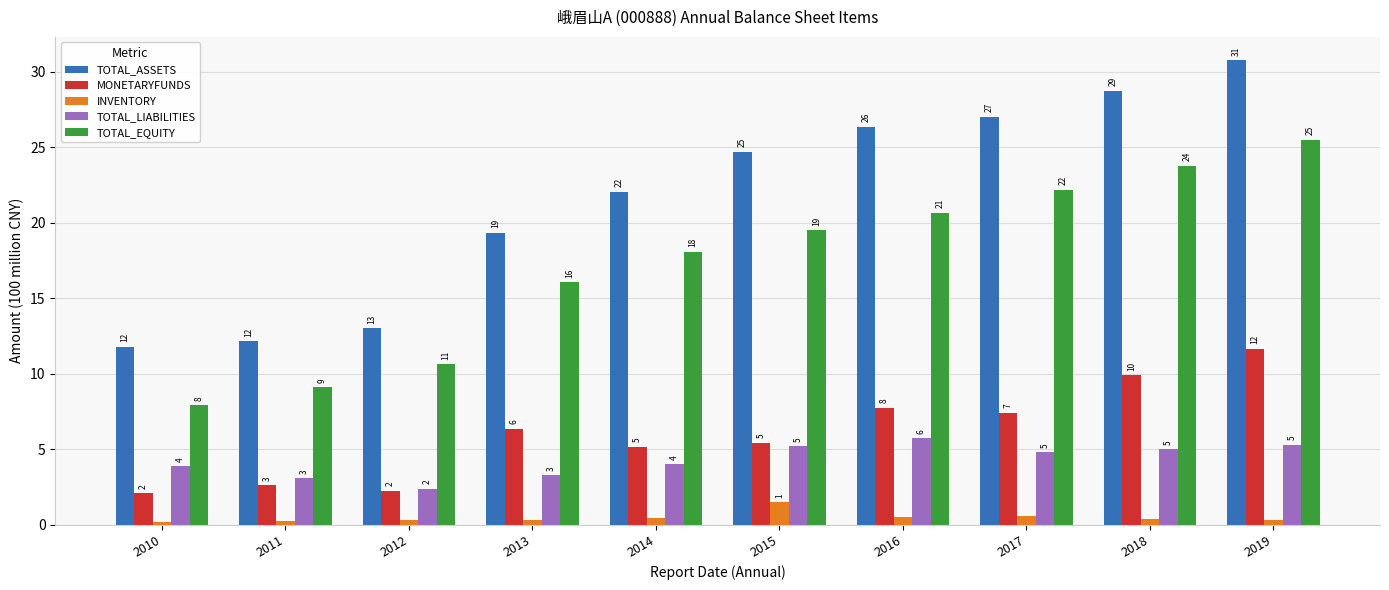

What is the difference between the INVENTORY values at 2011 and 2014?

0.2